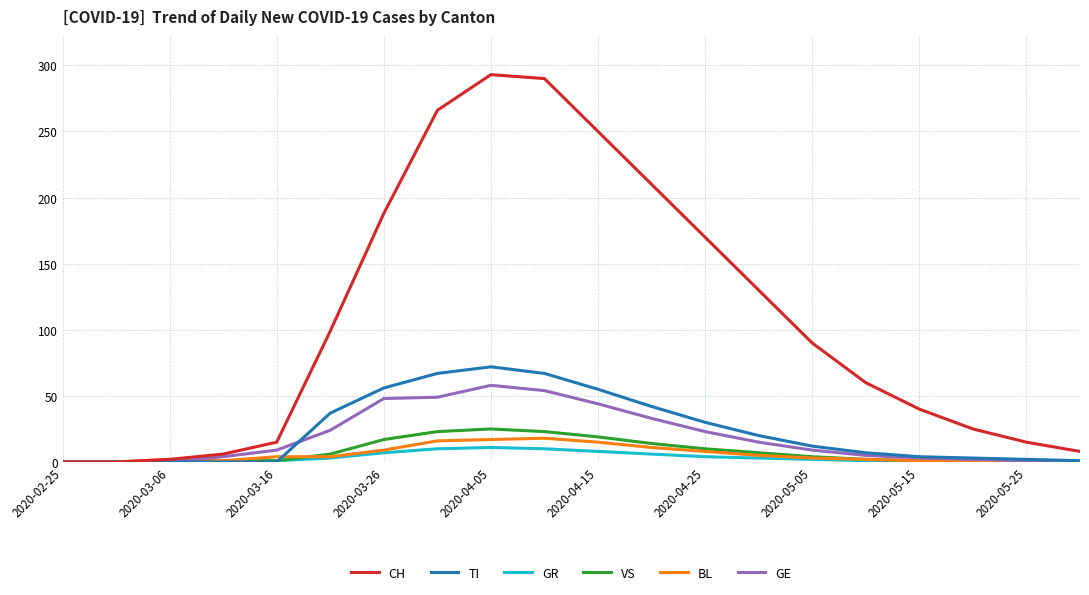

At how many categories does at least one series exceed 197?

5